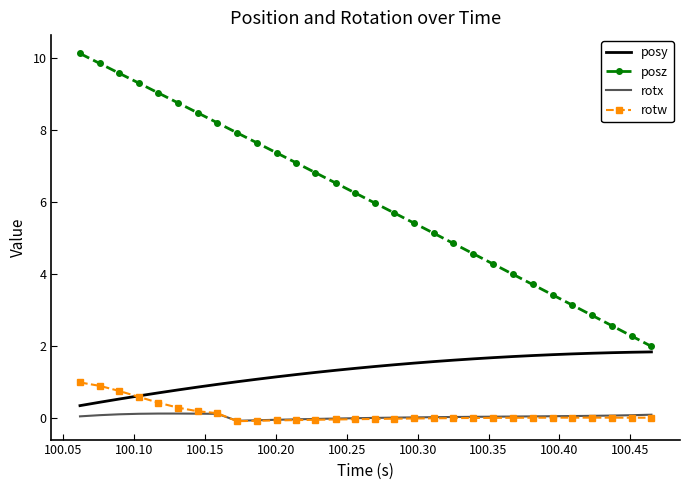

What are all the series names shown in the legend?

posy, posz, rotx, rotw